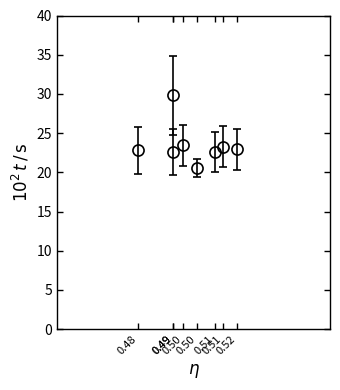

How many values exceed 22?

7